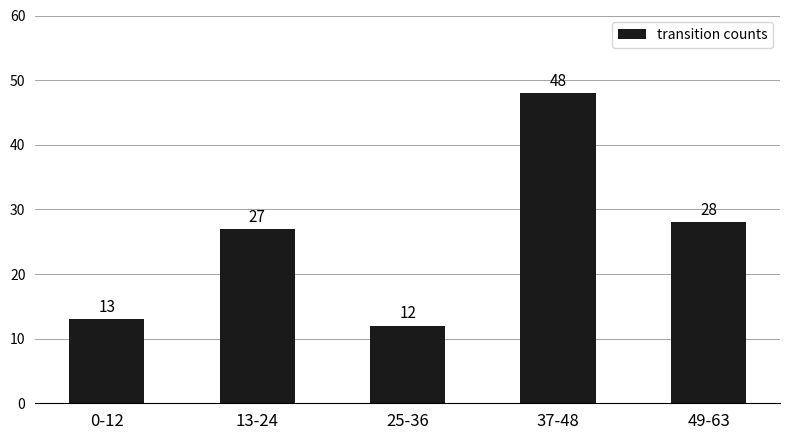

What is the change in value from 0-12 to 37-48?

+35